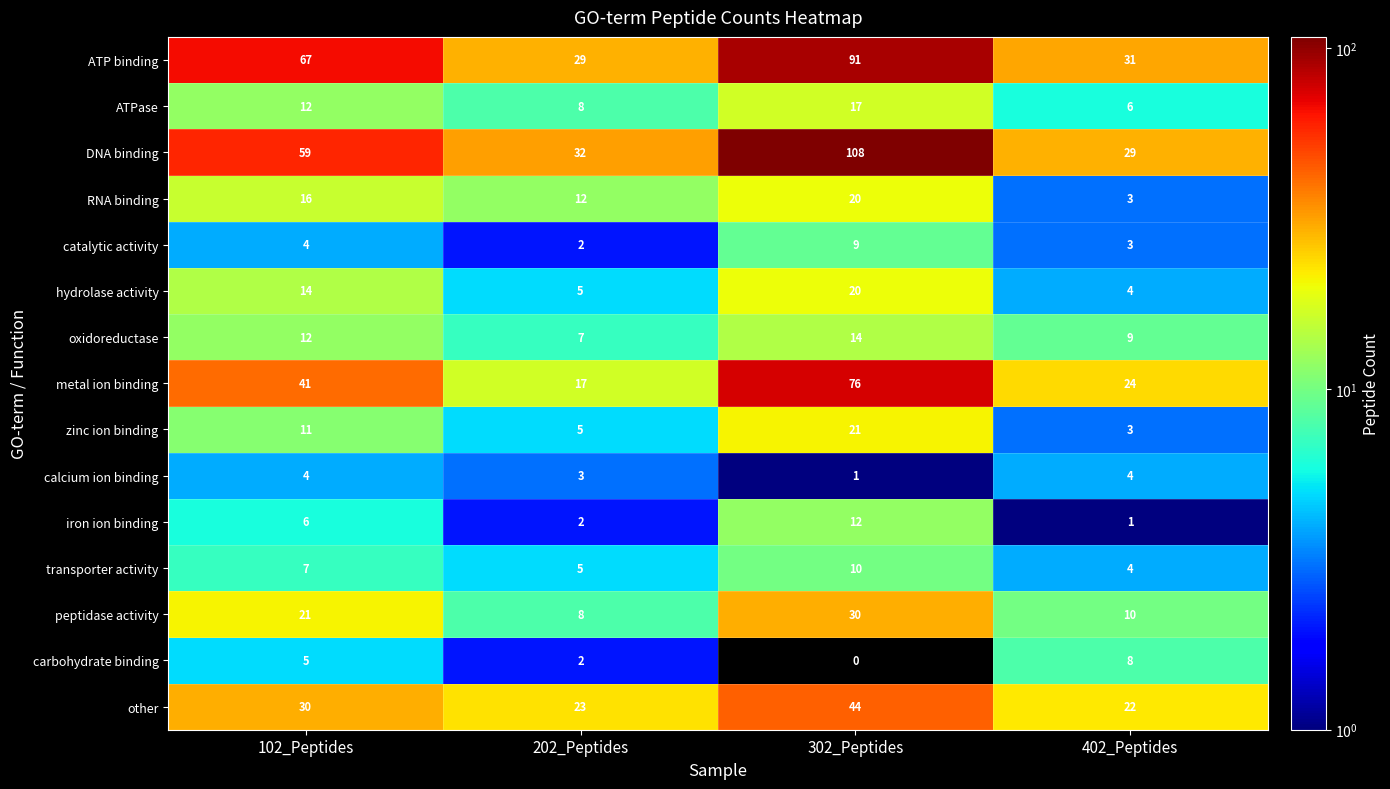

What is the total value across all series at 402_Peptides?

161